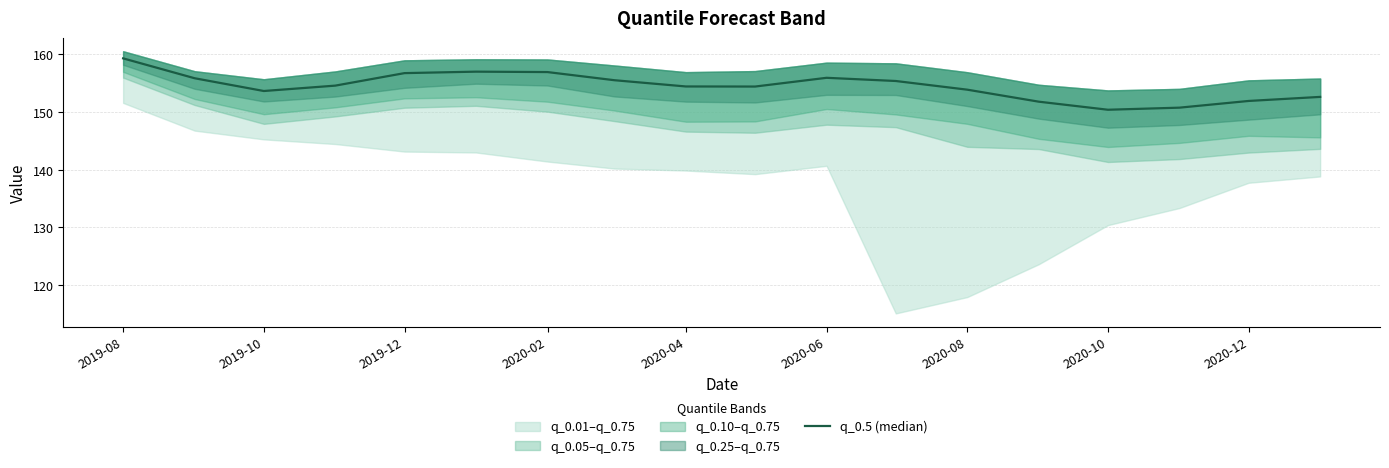

Which has a higher value, 12 or 2020-06?

2020-06